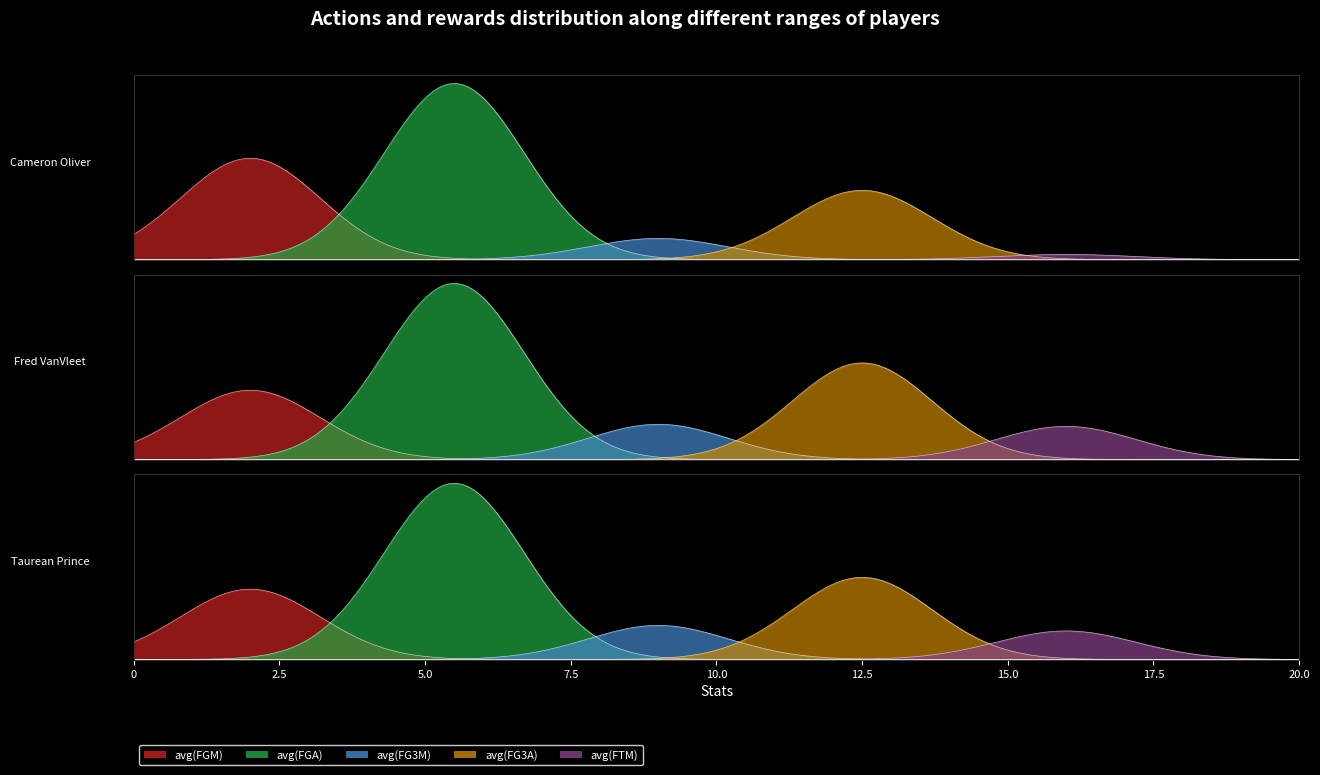

What are all the series names shown in the legend?

avg(FGM), avg(FGA), avg(FG3M), avg(FG3A), avg(FTM)